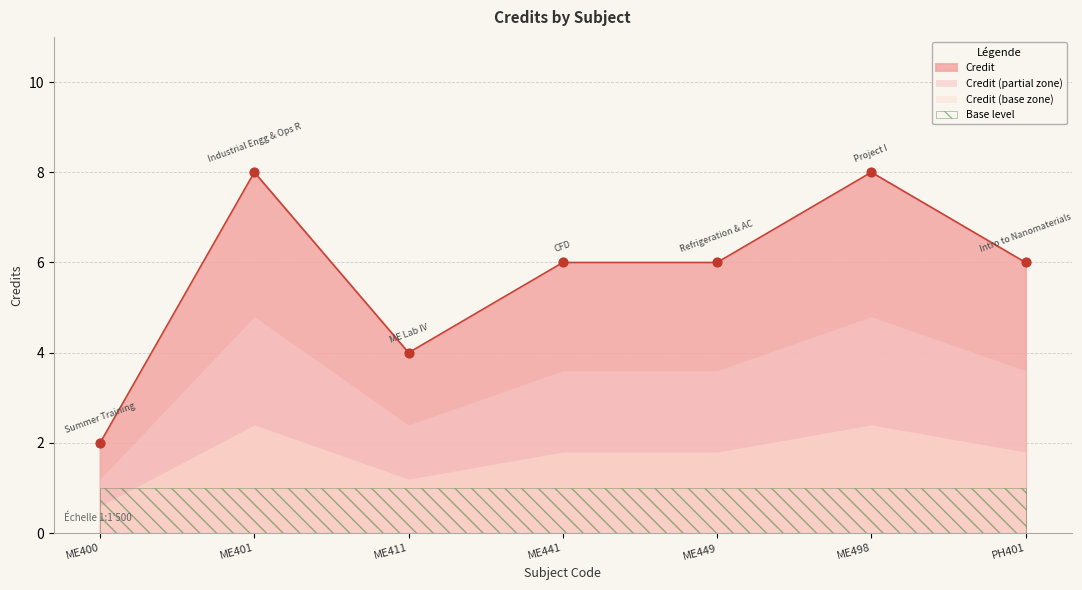

Which has a higher value, ME498 or ME401?

ME498